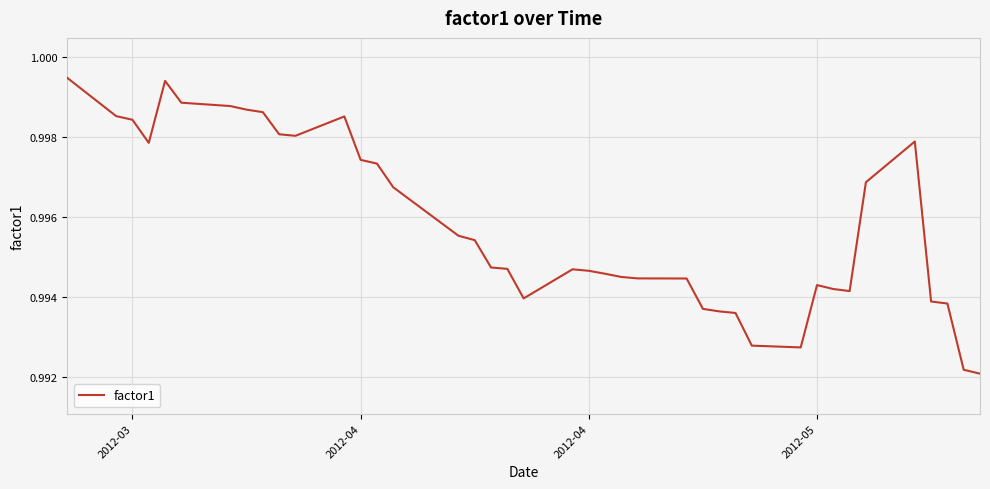

Does the chart display data point markers on the line(s)?

No